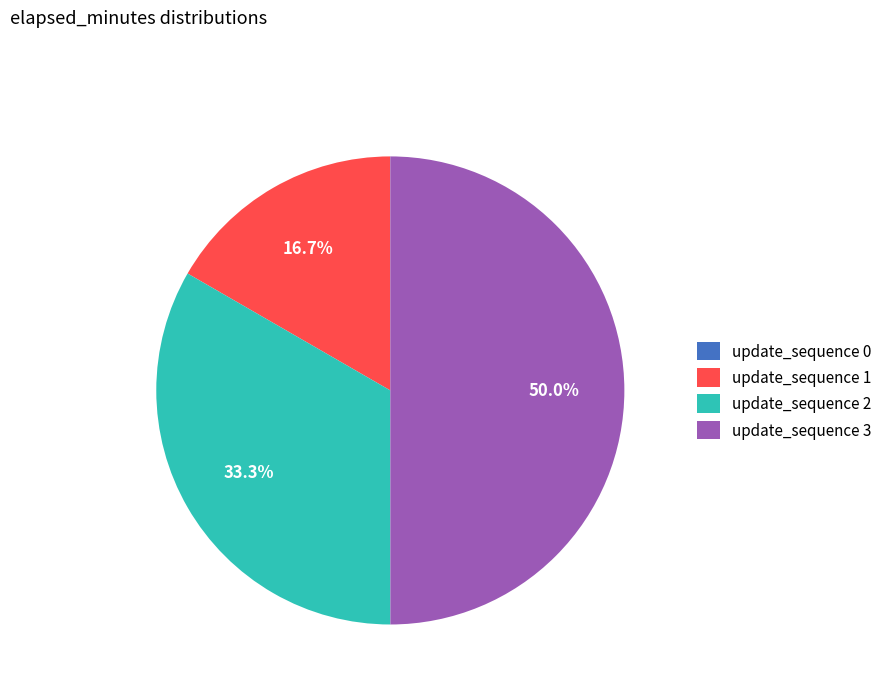

Do update_sequence 2 and update_sequence 3 together represent more than half of the pie?

Yes